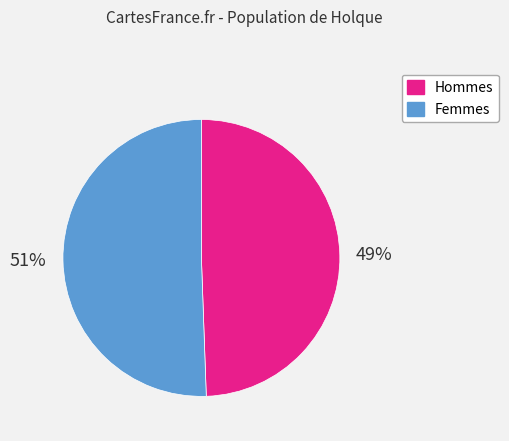

Is there a majority slice in this chart?

Yes